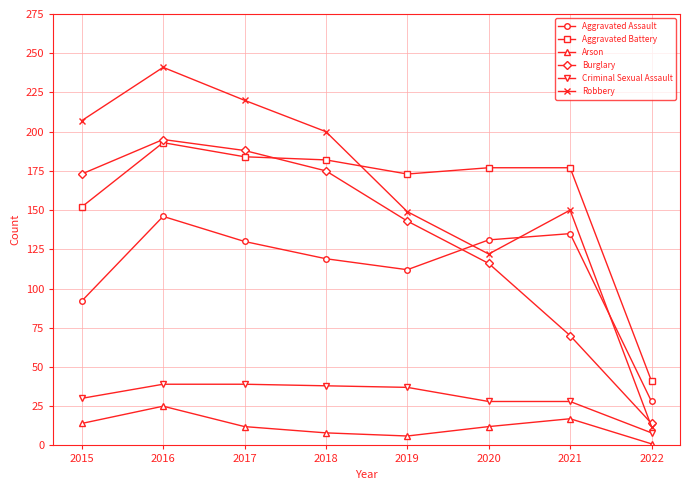

What is the value of the Robbery point at the 1st from the left?

207